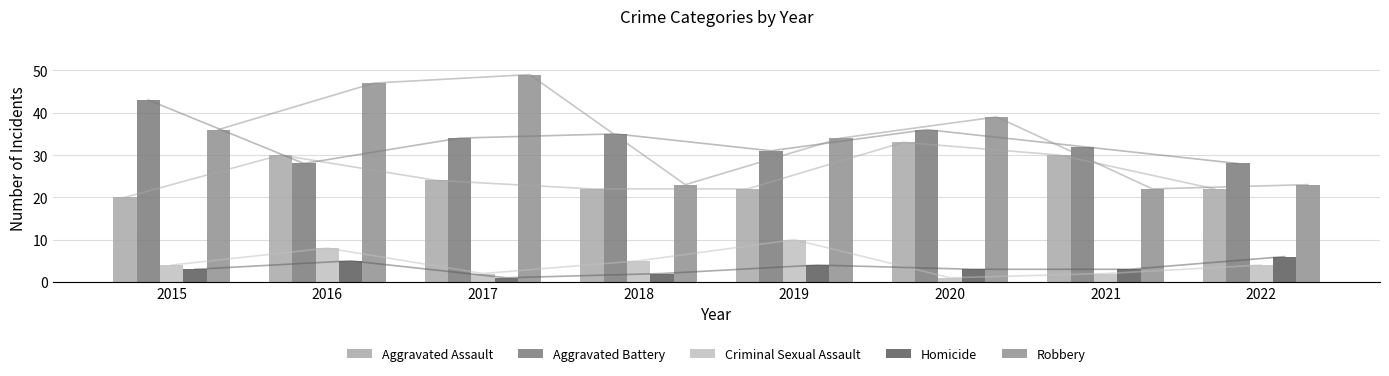

At which label does Homicide first exceed 3?

2016